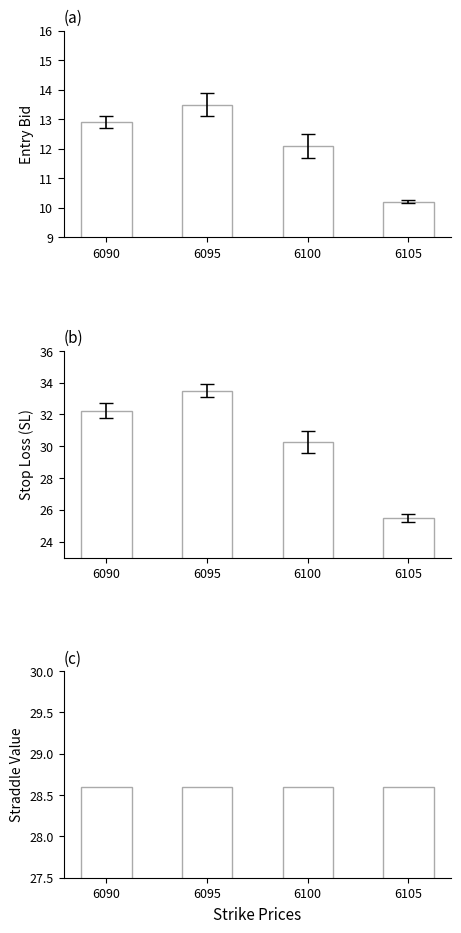

True or false: sl has a value of 30.2 at 6100.

True